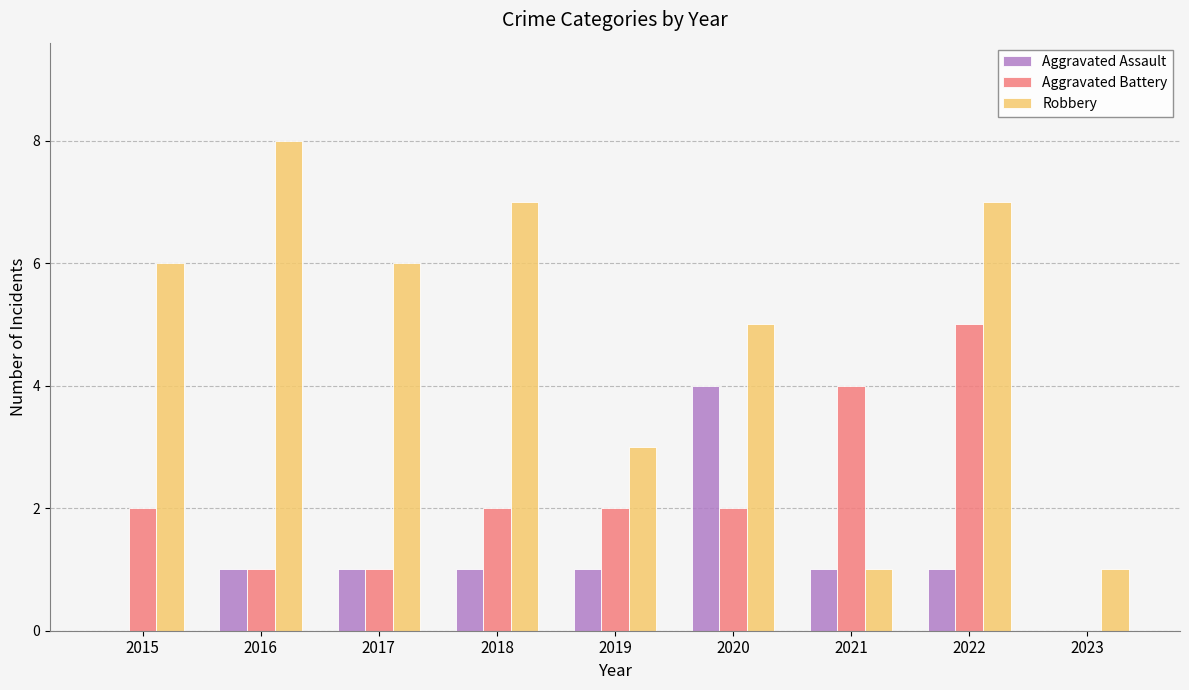

Which series has the largest total across all categories?

Robbery